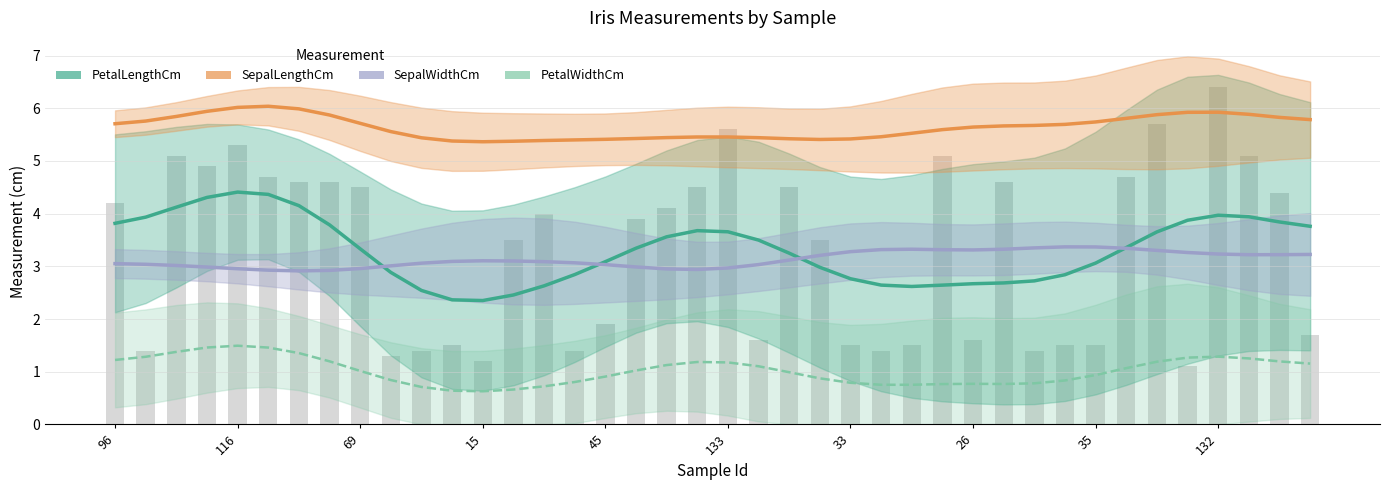

True or false: PetalLengthCm has a value of 2.3 at 29.

False